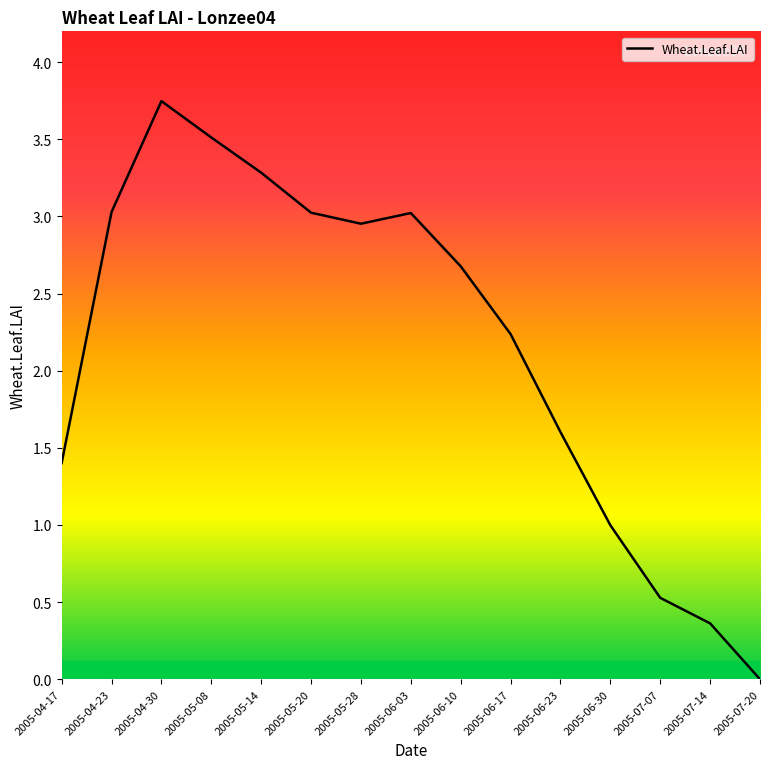

True or false: the data shows 1.4 at 2005-04-23.

False